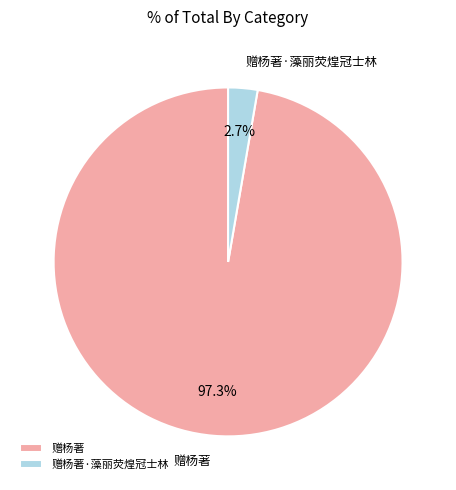

What is the smallest slice in the pie chart?

赠杨著·藻丽荧煌冠士林